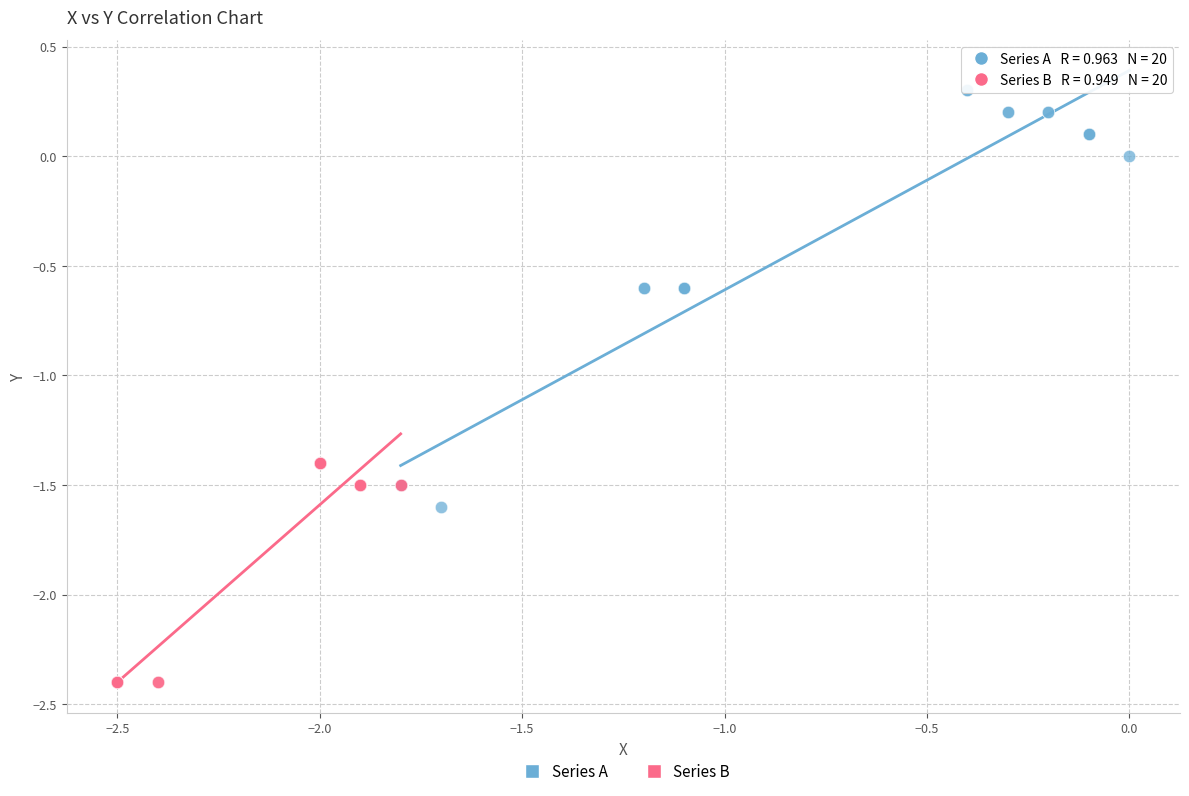

Which series reaches the maximum Y coordinate?

Series A